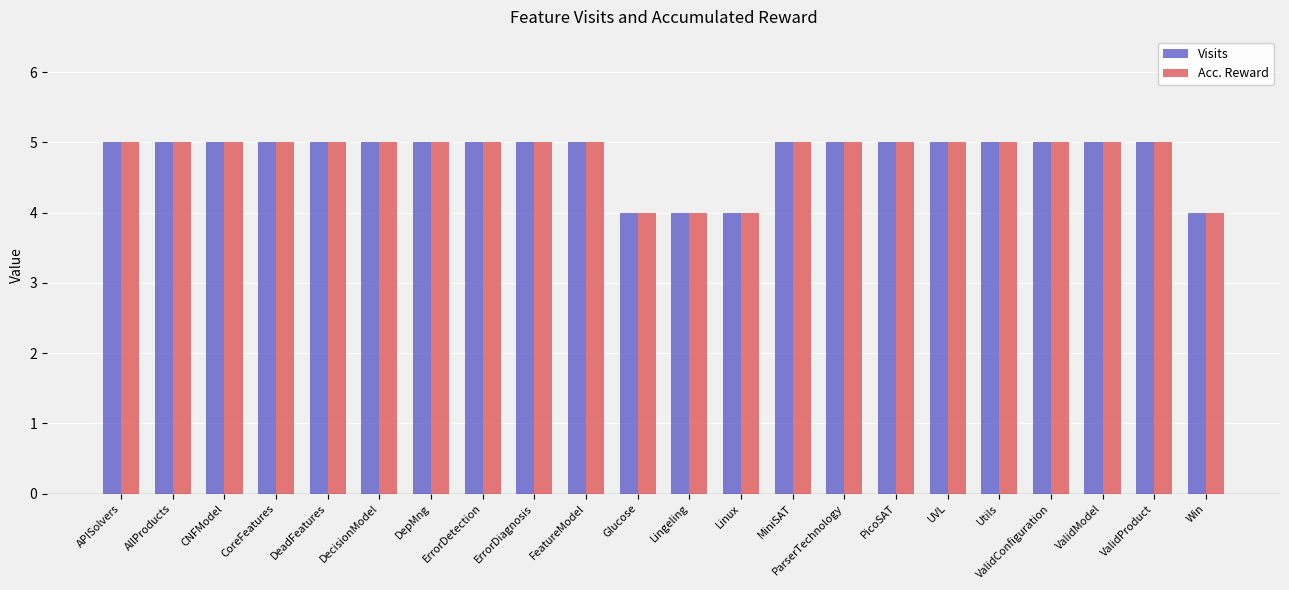

How many bars are there in total?

44